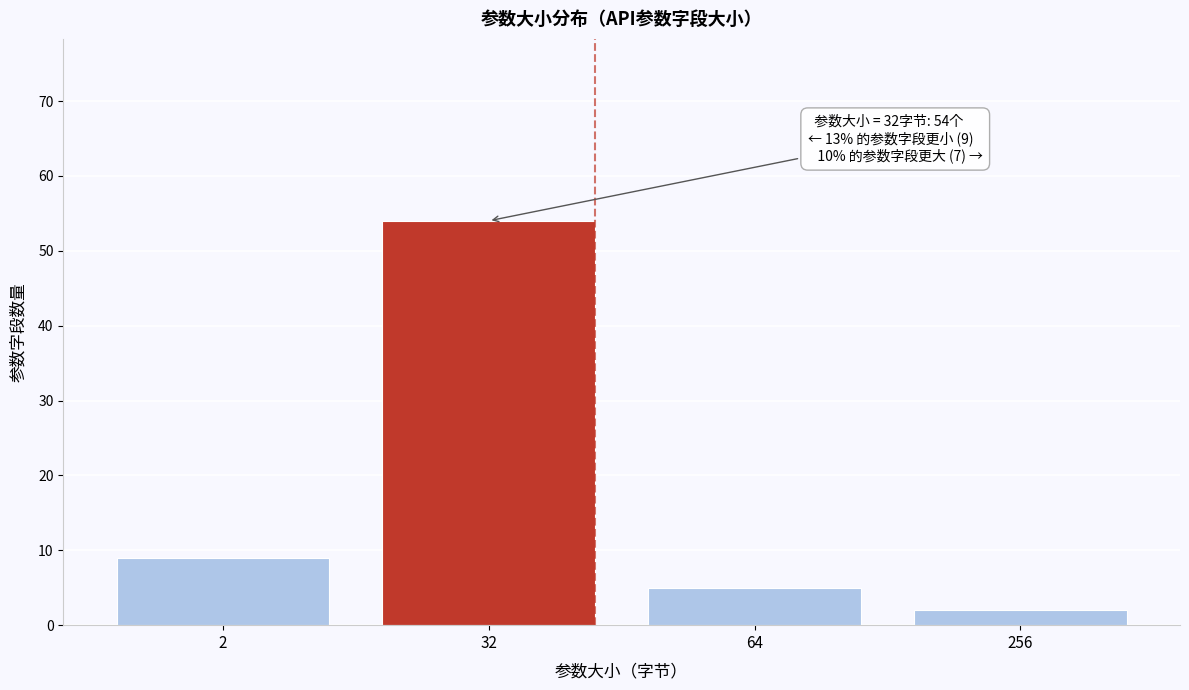

Reading left to right, list all the values displayed in this chart.

2=9	32=54	64=5	256=2